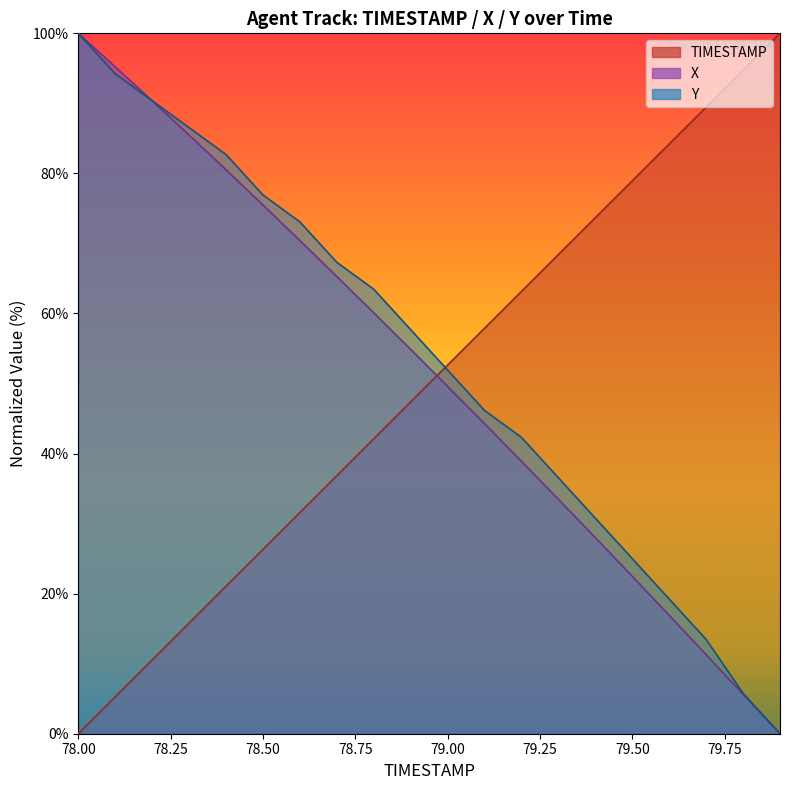

Which has a higher value, 78.2 or 79.3?

79.3